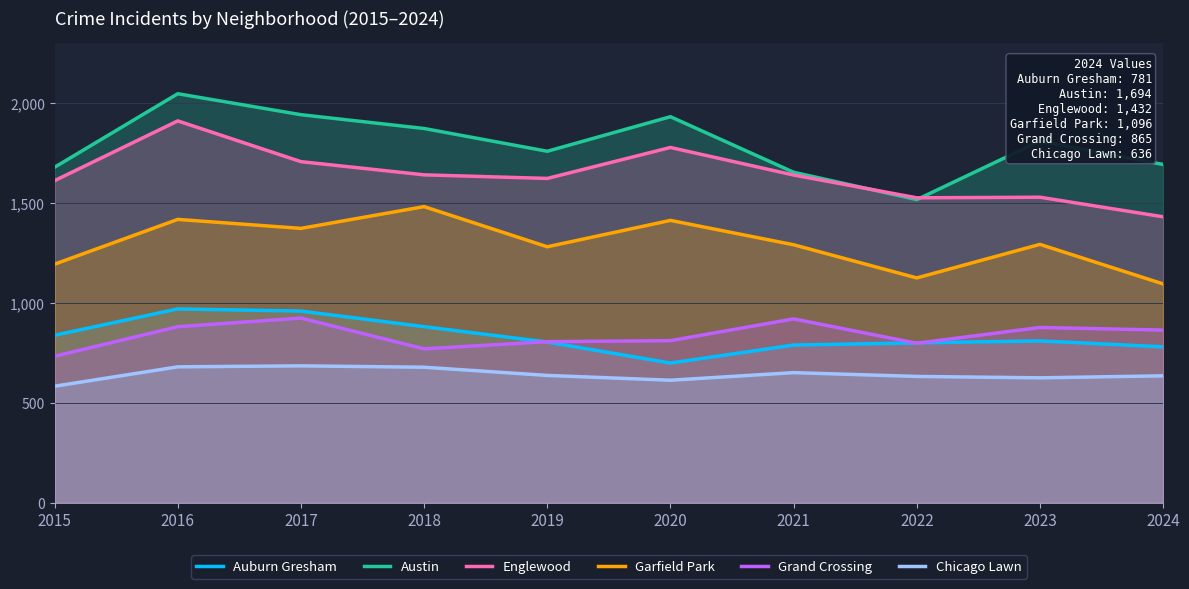

What is the difference between the maximum and minimum values in the Austin series?

530